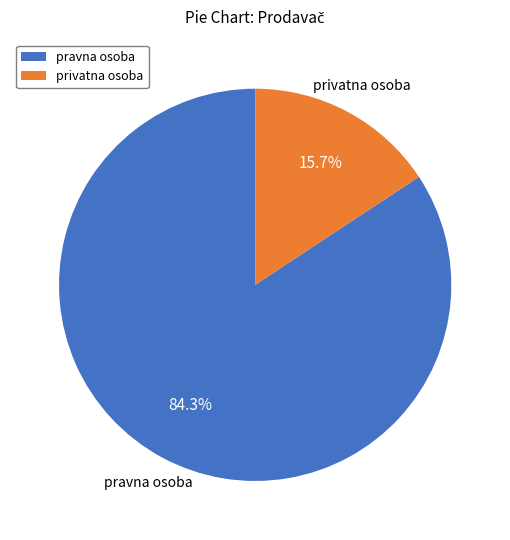

True or false: privatna osoba accounts for 16% of the total.

True